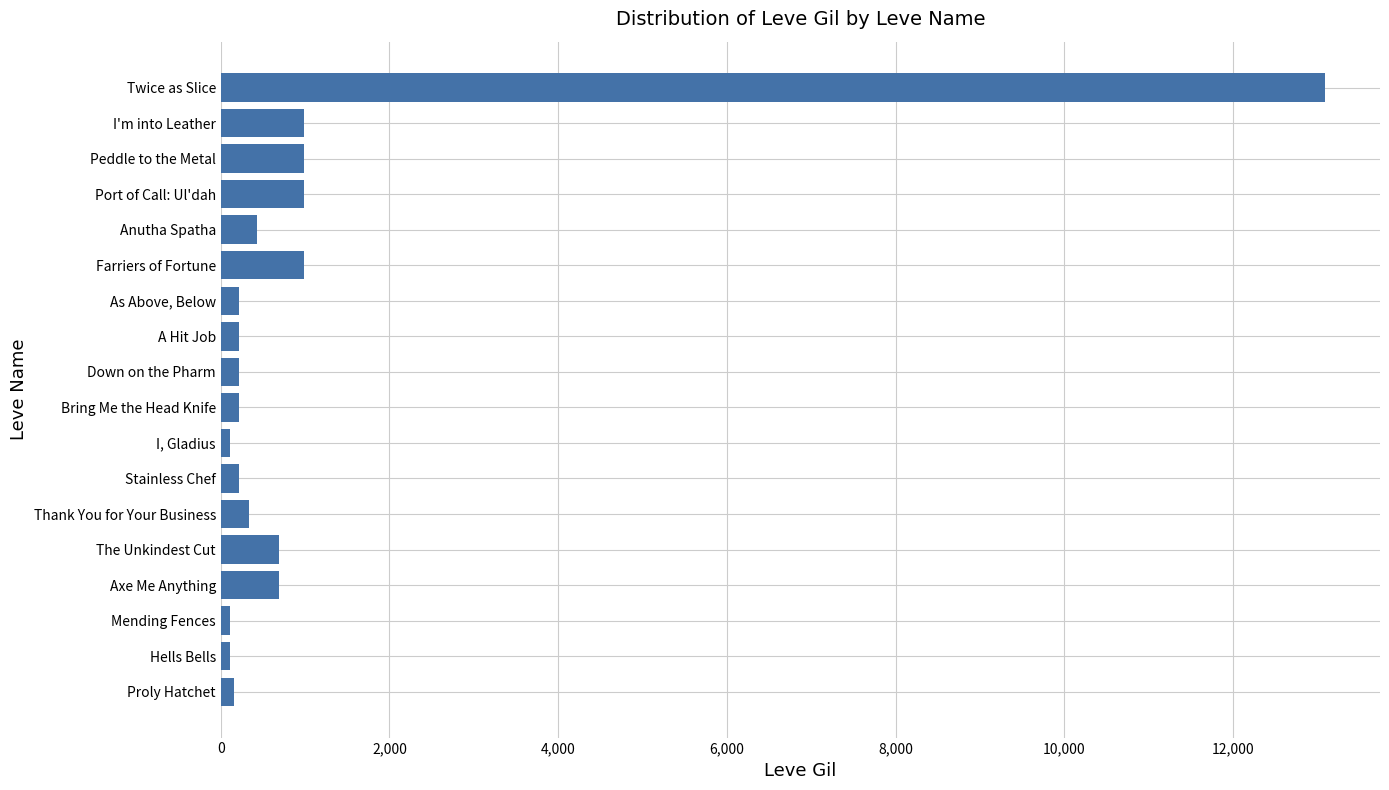

What is the difference between the second highest and minimum values?

880